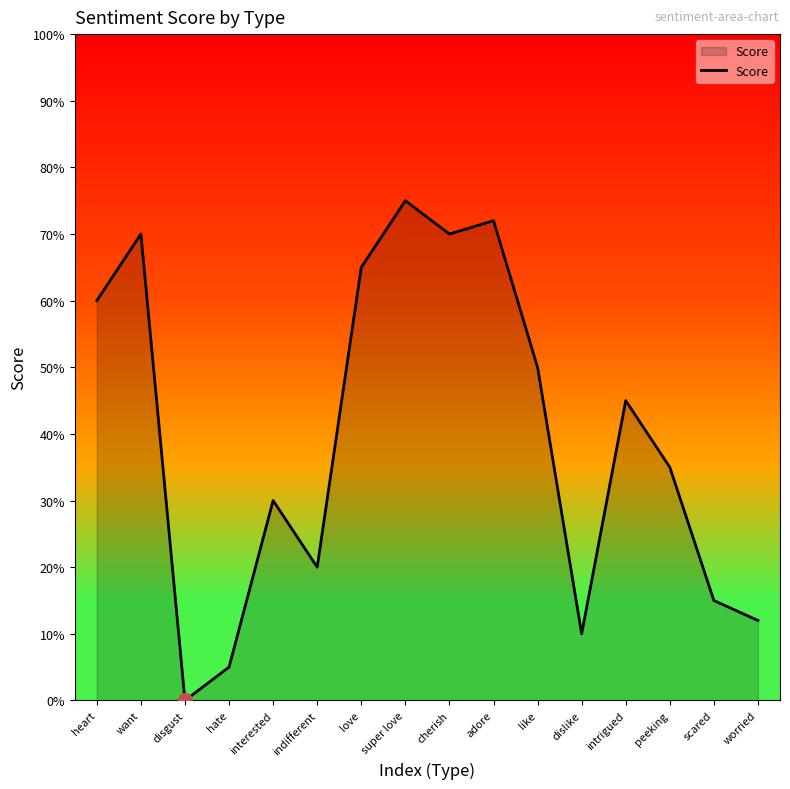

Reading left to right, transcribe all the data shown in this chart.

60	70	0	5	30	20	65	75	70	72	50	10	45	35	15	12